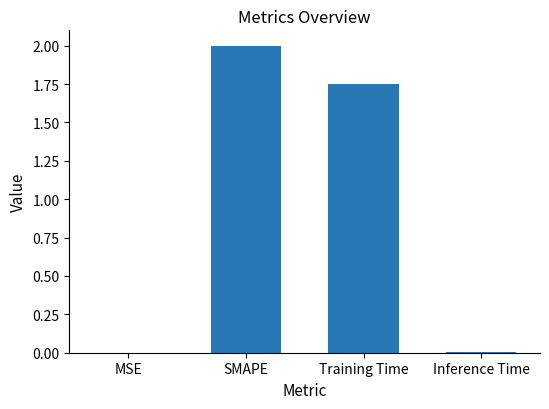

How many data points does each series have?

4